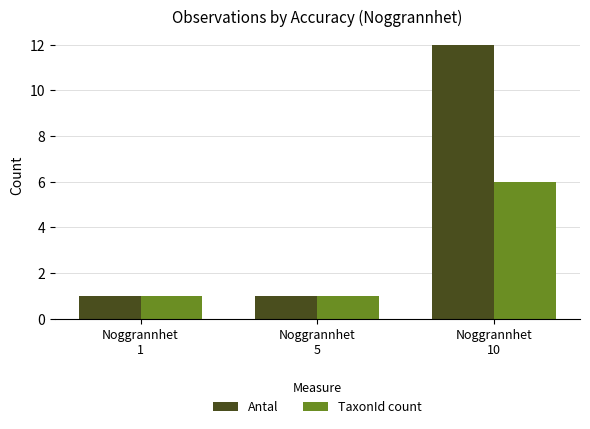

Which series has the largest range (max minus min)?

Antal